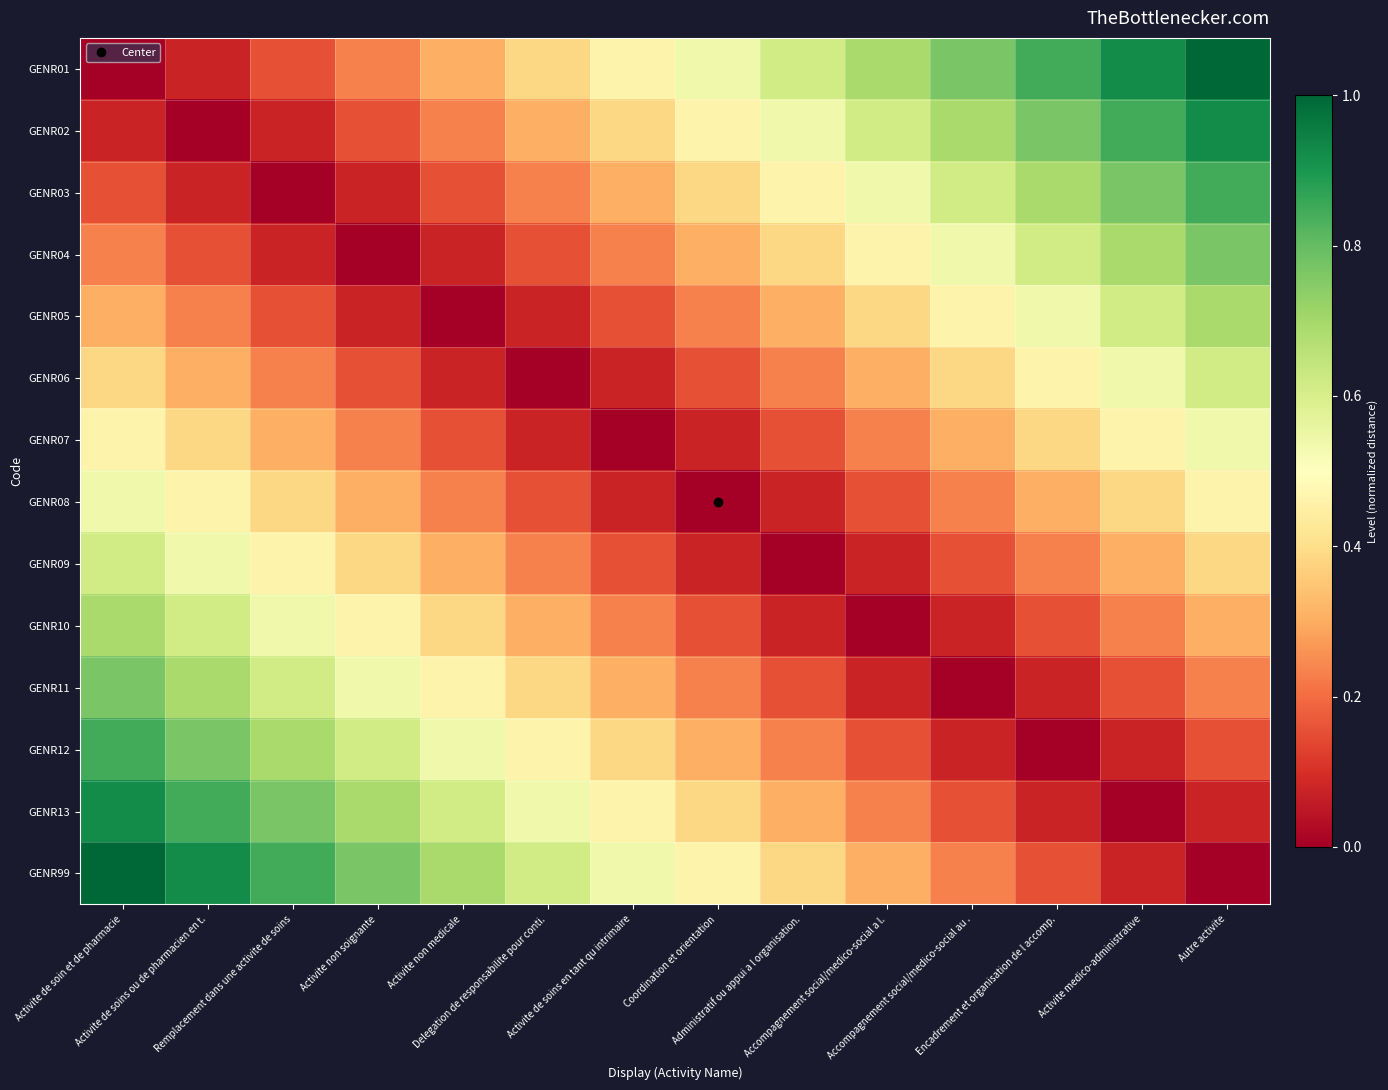

Which series has the largest range (max minus min)?

GENR01